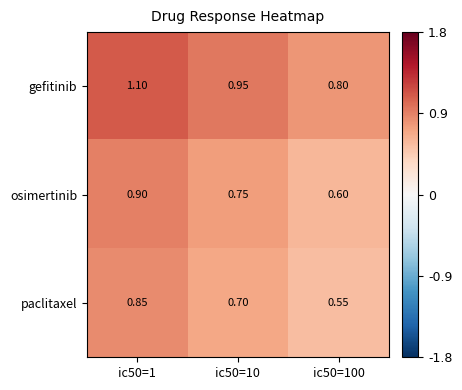

List the series in order of their peak value, highest first.

gefitinib, osimertinib, paclitaxel